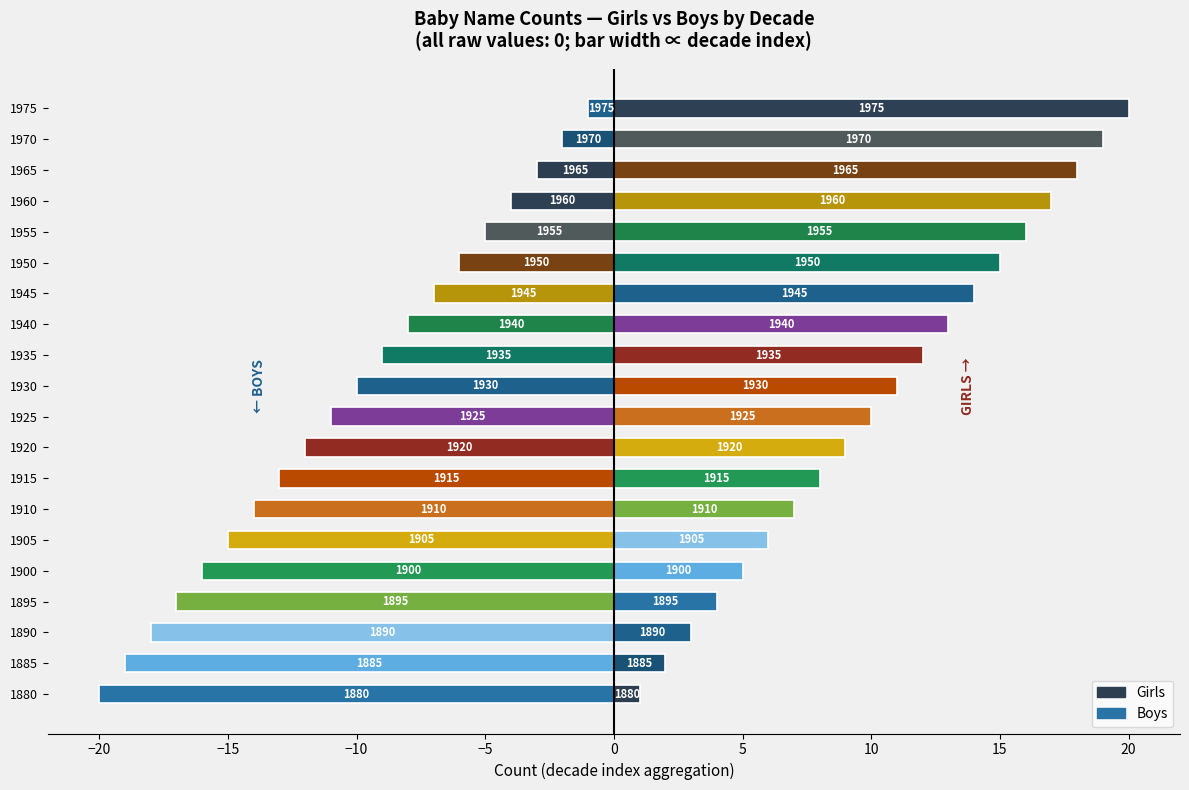

True or false: Girls has a value of 2 at 1890.

False